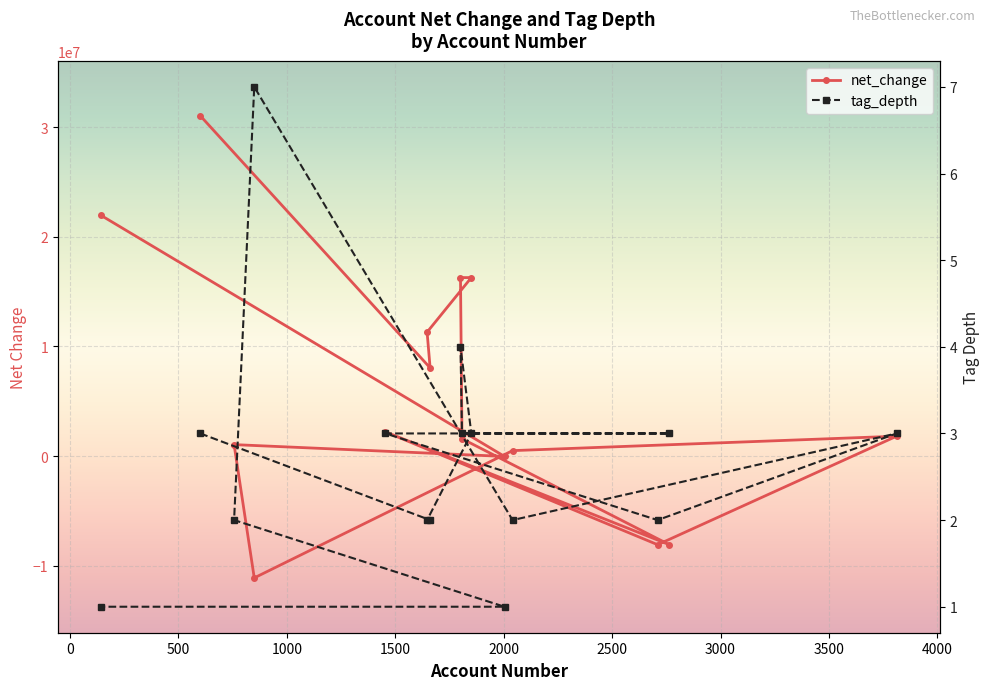

What are all the series names shown in the legend?

net_change, tag_depth